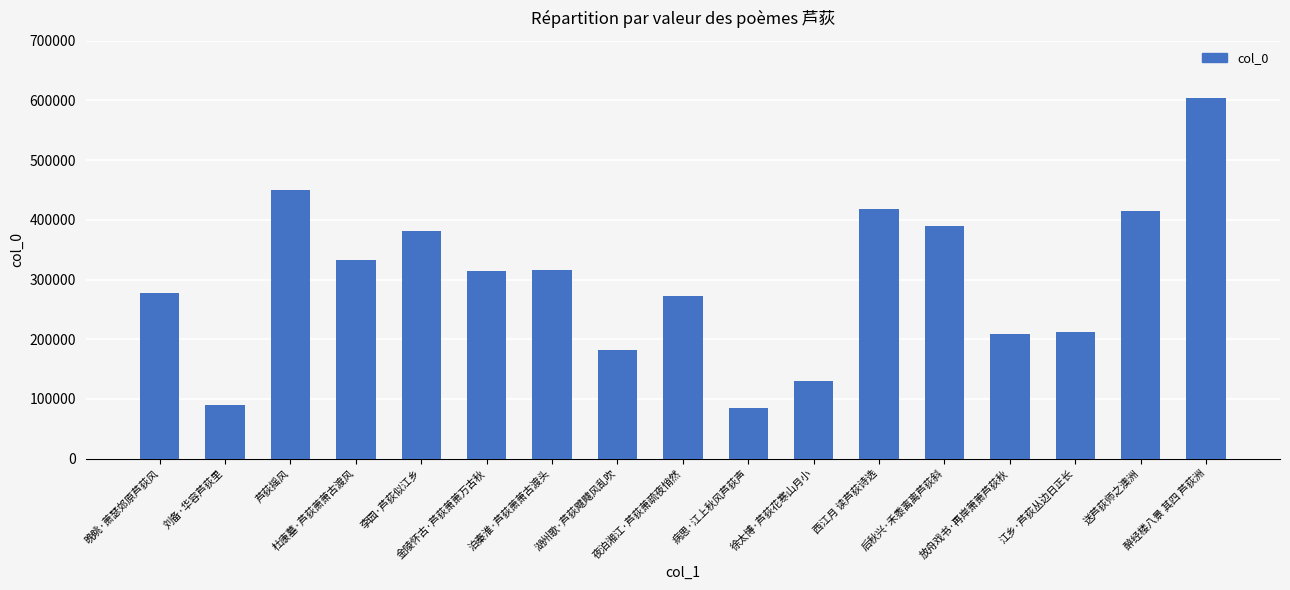

What is the smallest value displayed?

83932